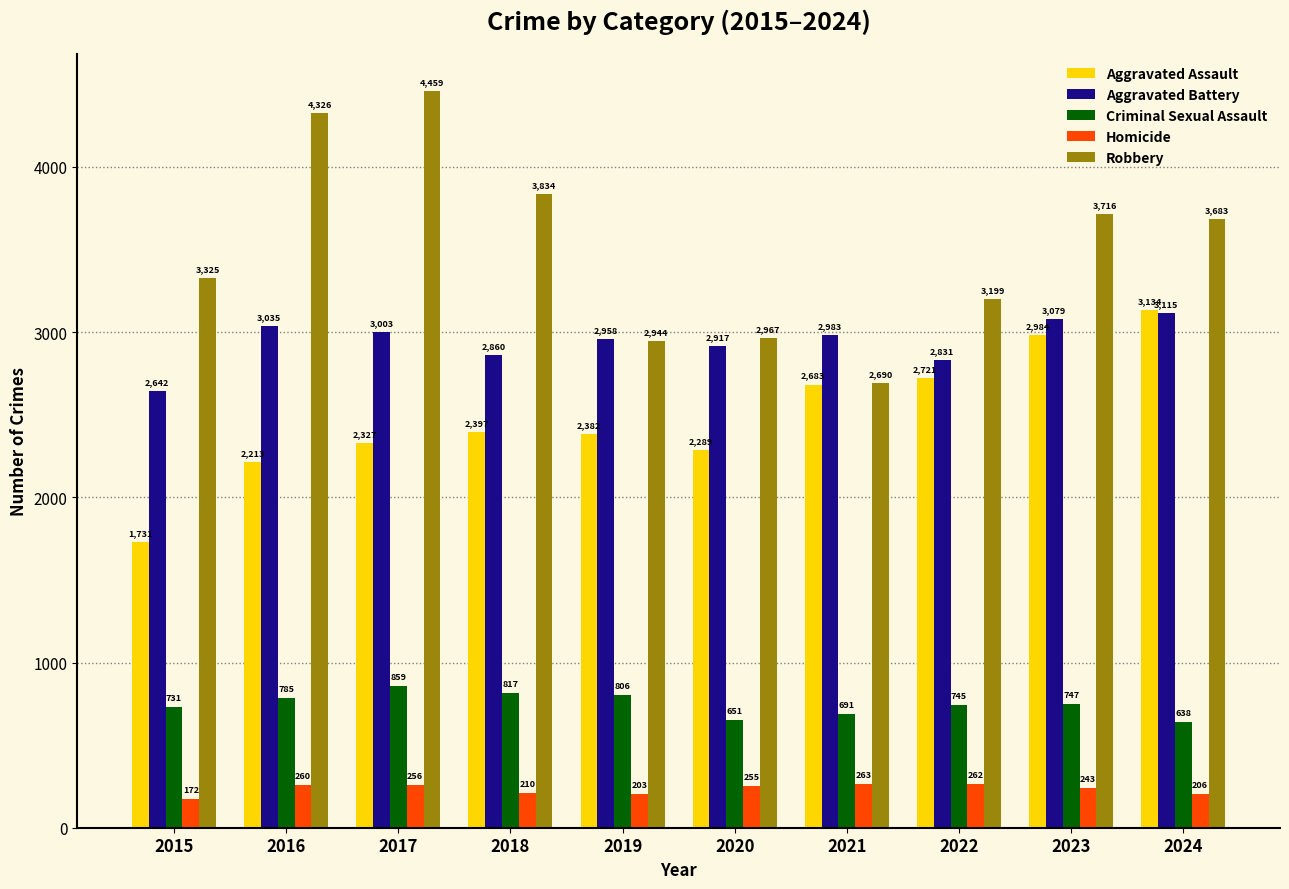

The value of Criminal Sexual Assault at 2016 is 785. True or false?

True